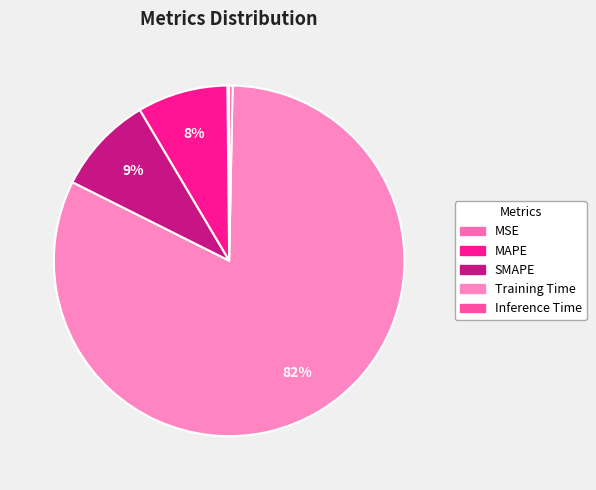

Count the number of slices in the pie.

5